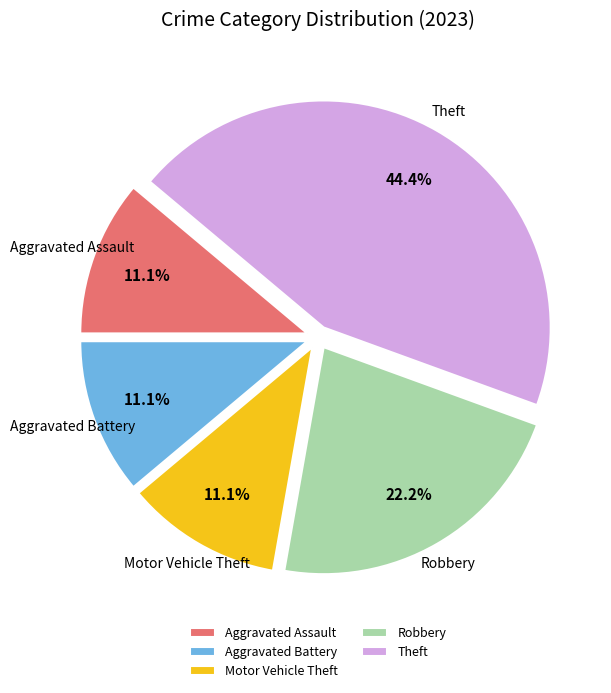

How many segments does this pie chart have?

5